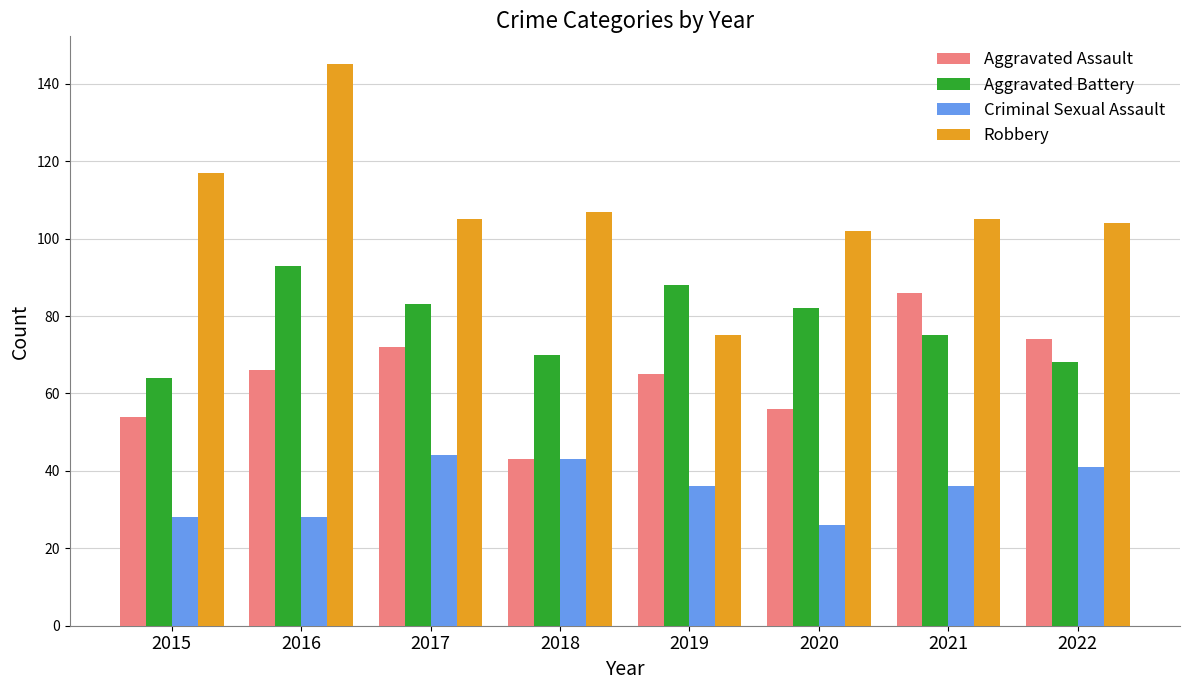

Is it true that Aggravated Battery equals 33 at 2018?

False